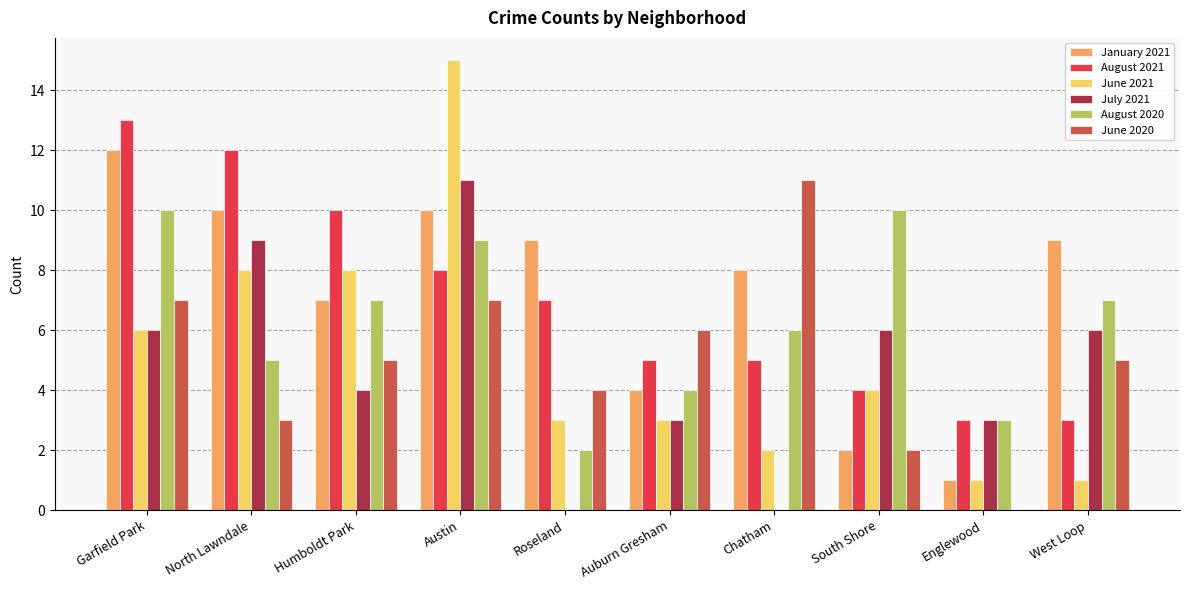

Which series changed the most between Chatham and Englewood?

June 2020